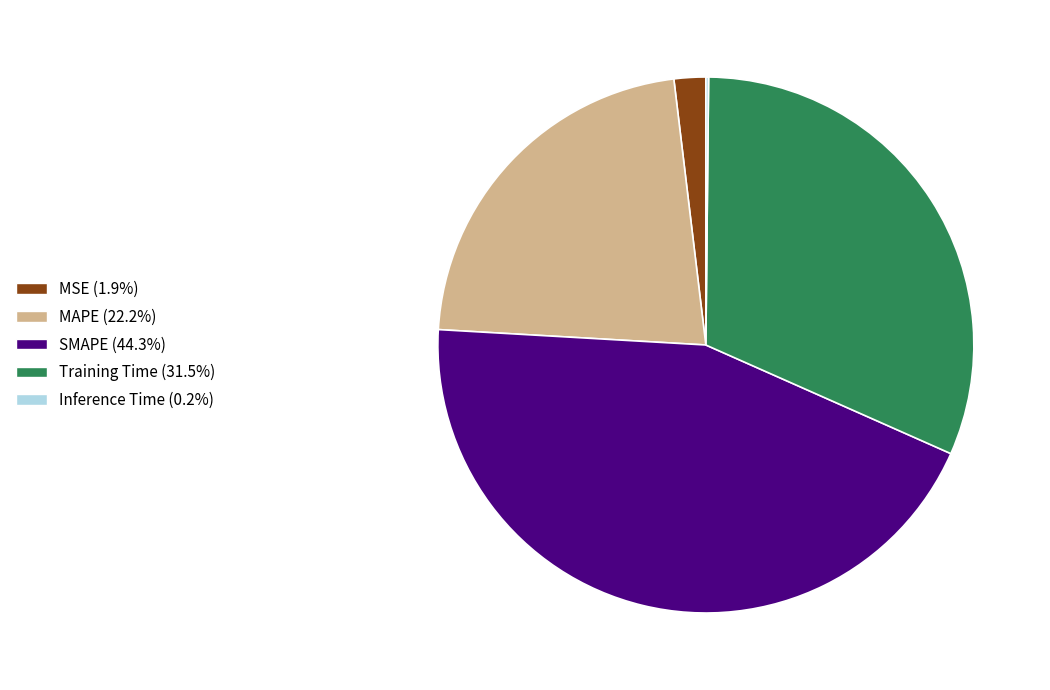

Is SMAPE the majority of the pie?

No